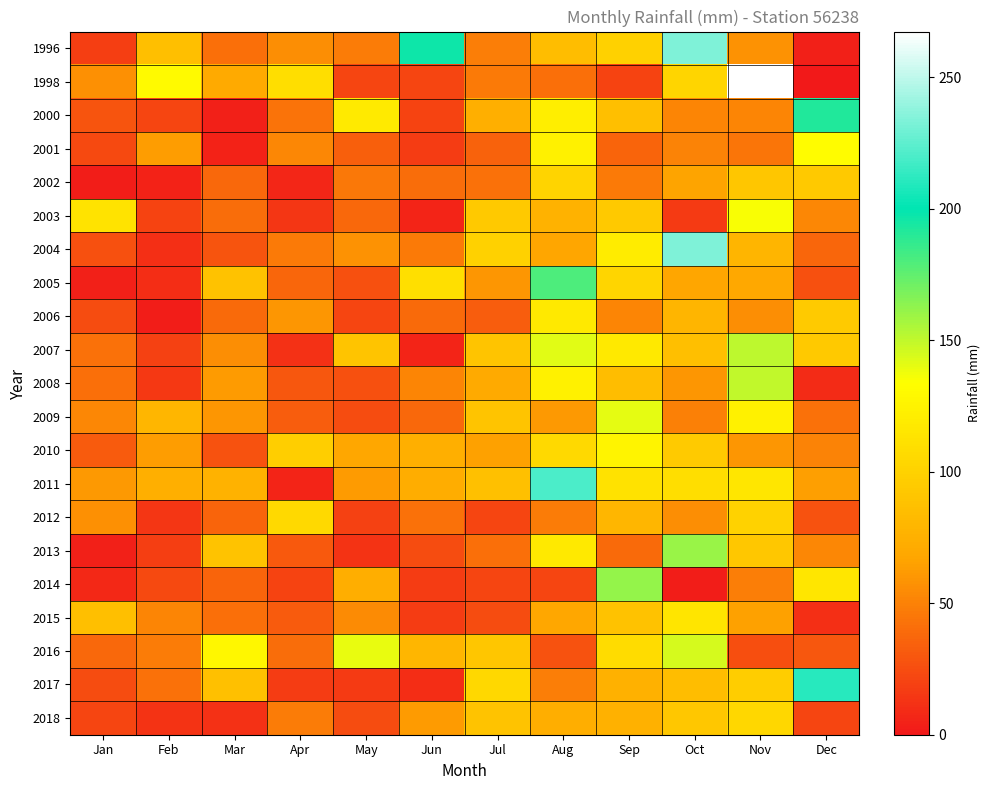

Reading left to right, list all the values displayed in this chart.

1996: Jan=18.2	Feb=86.4	Mar=41.6	Apr=55.6	May=47.6	Jun=197.0	Jul=48.4	Aug=84.8	Sep=100.2	Oct=233.0	Nov=57.8	Dec=3.6
1998: Jan=57.0	Feb=130.2	Mar=70.0	Apr=109.2	May=21.4	Jun=21.6	Jul=46.8	Aug=40.8	Sep=20.6	Oct=102.4	Nov=267.4	Dec=0.0
2000: Jan=28.4	Feb=21.4	Mar=3.4	Apr=43.8	May=119.0	Jun=20.4	Jul=74.6	Aug=121.4	Sep=86.2	Oct=51.2	Nov=51.6	Dec=192.0
2001: Jan=23.0	Feb=63.0	Mar=4.8	Apr=52.8	May=34.0	Jun=17.2	Jul=35.2	Aug=123.6	Sep=35.8	Oct=50.4	Nov=44.8	Dec=132.2
2002: Jan=2.4	Feb=4.8	Mar=37.8	Apr=6.6	May=45.4	Jun=40.4	Jul=41.8	Aug=102.0	Sep=46.0	Oct=66.4	Nov=91.0	Dec=93.8
2003: Jan=113.8	Feb=20.6	Mar=40.2	Apr=14.0	May=38.2	Jun=5.6	Jul=93.0	Aug=76.4	Sep=93.2	Oct=15.8	Nov=135.0	Dec=52.4
2004: Jan=26.2	Feb=11.4	Mar=29.0	Apr=46.0	May=58.4	Jun=46.2	Jul=99.8	Aug=67.0	Sep=119.6	Oct=233.6	Nov=78.8	Dec=37.2
2005: Jan=3.6	Feb=10.2	Mar=88.4	Apr=37.0	May=26.4	Jun=110.0	Jul=60.4	Aug=180.2	Sep=103.0	Oct=67.2	Nov=69.2	Dec=26.8
2006: Jan=25.0	Feb=2.4	Mar=39.2	Apr=60.2	May=21.6	Jun=39.6	Jul=33.2	Aug=118.0	Sep=52.0	Oct=78.6	Nov=56.2	Dec=94.8
2007: Jan=42.8	Feb=19.6	Mar=55.8	Apr=11.6	May=90.8	Jun=6.0	Jul=90.8	Aug=141.6	Sep=117.6	Oct=86.4	Nov=151.2	Dec=93.6
2008: Jan=41.2	Feb=15.6	Mar=62.6	Apr=29.6	May=27.0	Jun=51.2	Jul=70.4	Aug=123.8	Sep=85.0	Oct=60.2	Nov=149.8	Dec=8.4
2009: Jan=53.0	Feb=80.0	Mar=60.0	Apr=32.4	May=24.4	Jun=38.4	Jul=90.2	Aug=60.6	Sep=141.0	Oct=49.4	Nov=123.4	Dec=42.6
2010: Jan=32.0	Feb=63.6	Mar=27.6	Apr=97.2	May=68.8	Jun=75.0	Jul=65.8	Aug=105.6	Sep=126.0	Oct=94.2	Nov=59.8	Dec=50.2
2011: Jan=61.2	Feb=74.4	Mar=76.6	Apr=6.0	May=62.2	Jun=73.0	Jul=86.8	Aug=219.6	Sep=111.8	Oct=109.0	Nov=115.2	Dec=64.6
2012: Jan=56.8	Feb=14.0	Mar=35.8	Apr=106.0	May=19.8	Jun=42.8	Jul=21.2	Aug=47.6	Sep=80.2	Oct=55.8	Nov=100.8	Dec=27.8
2013: Jan=3.2	Feb=18.2	Mar=89.6	Apr=30.6	May=12.6	Jun=25.0	Jul=41.4	Aug=117.0	Sep=39.2	Oct=160.6	Nov=92.0	Dec=52.4
2014: Jan=7.4	Feb=23.6	Mar=36.4	Apr=20.6	May=73.2	Jun=16.8	Jul=21.2	Aug=21.8	Sep=161.8	Oct=2.4	Nov=48.8	Dec=115.8
2015: Jan=86.2	Feb=51.2	Mar=41.2	Apr=31.4	May=55.0	Jun=17.0	Jul=24.2	Aug=68.6	Sep=88.6	Oct=114.6	Nov=64.8	Dec=10.8
2016: Jan=38.6	Feb=47.6	Mar=128.0	Apr=40.4	May=139.6	Jun=79.4	Jul=91.2	Aug=27.2	Sep=107.6	Oct=144.6	Nov=25.4	Dec=29.6
2017: Jan=24.8	Feb=41.8	Mar=87.2	Apr=17.4	May=15.8	Jun=9.6	Jul=104.6	Aug=49.0	Sep=75.8	Oct=85.0	Nov=96.8	Dec=210.0
2018: Jan=21.6	Feb=13.4	Mar=11.6	Apr=47.8	May=24.2	Jun=62.6	Jul=88.8	Aug=73.6	Sep=76.2	Oct=92.6	Nov=104.4	Dec=21.6